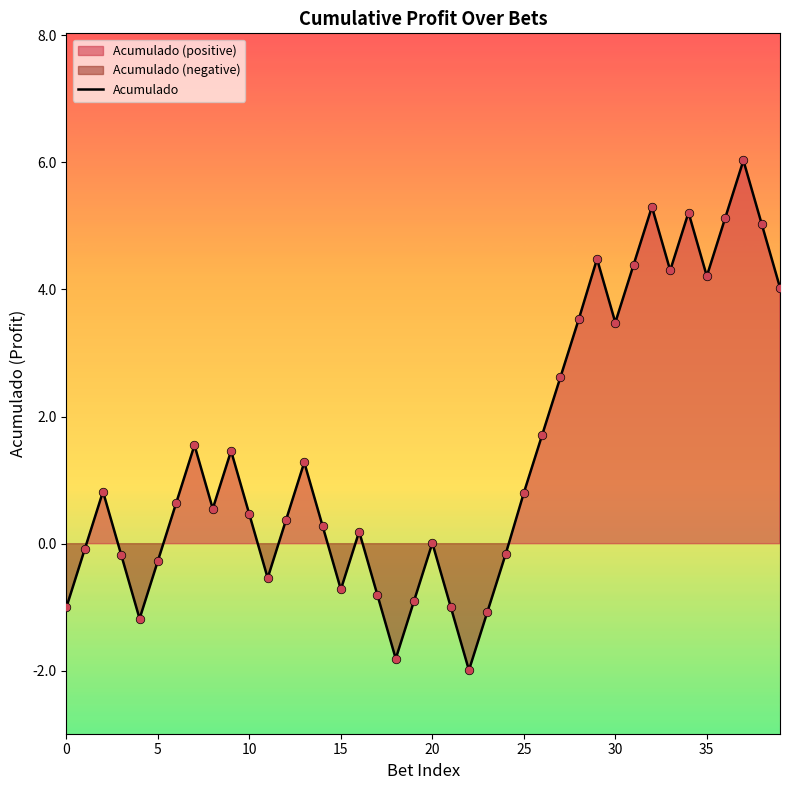

What is the change in value from 13 to 17?

-2.1